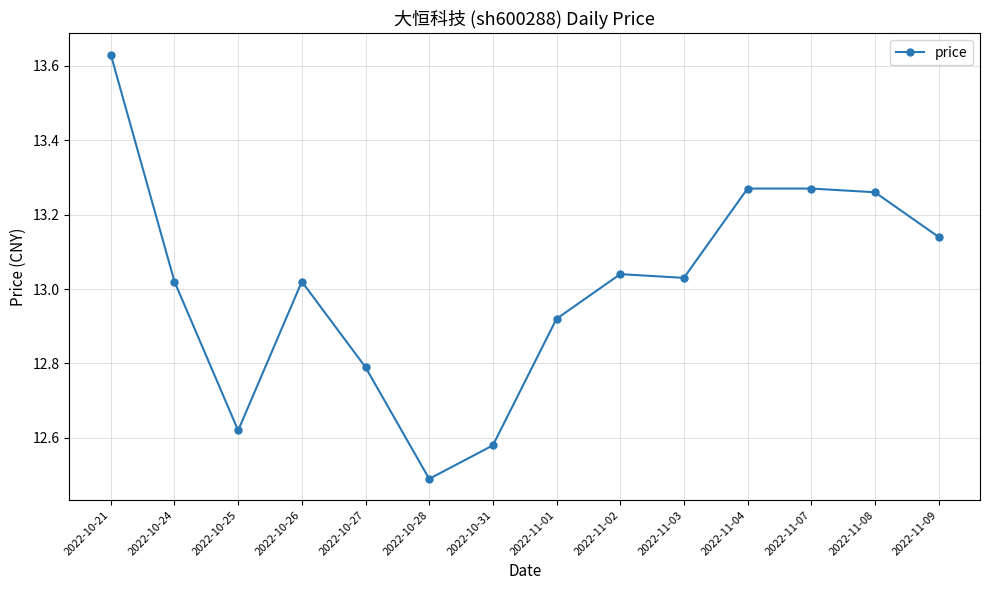

What is the difference between the maximum and minimum values?

1.1